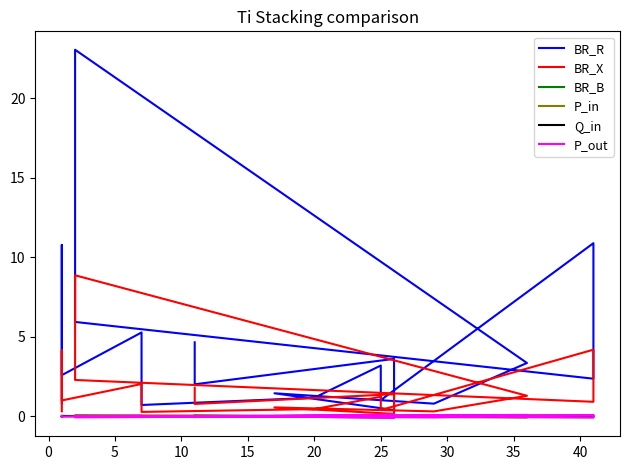

What is the difference between the second highest and second lowest values in the BR_X series?

3.9